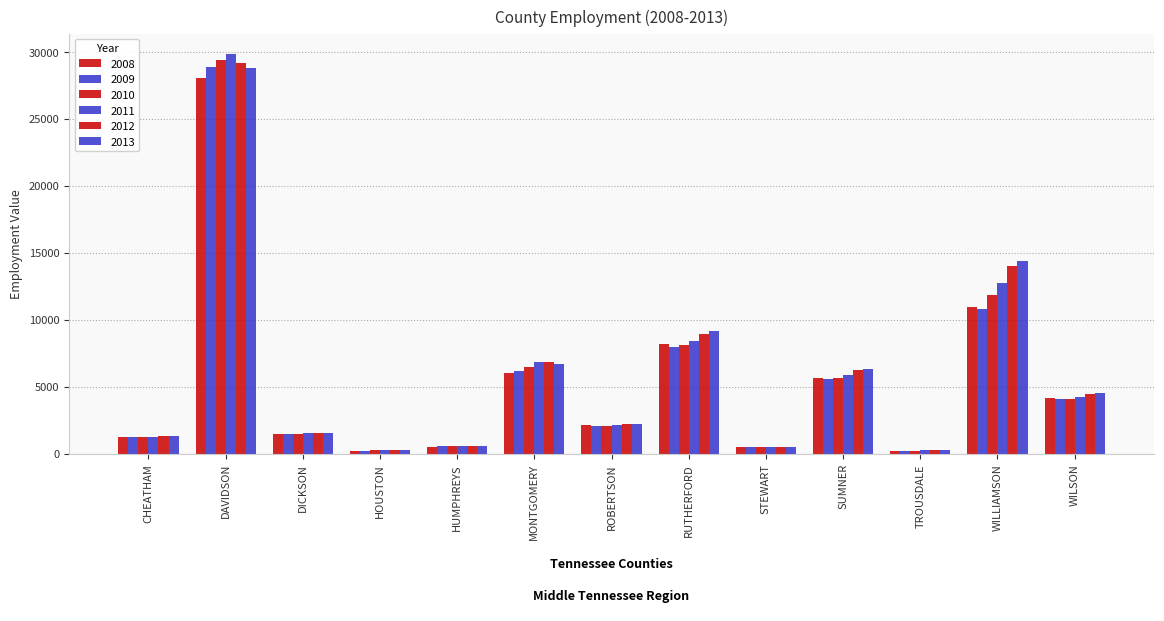

List the labels in order of 2009 value, smallest first.

HOUSTON, TROUSDALE, STEWART, HUMPHREYS, CHEATHAM, DICKSON, ROBERTSON, WILSON, SUMNER, MONTGOMERY, RUTHERFORD, WILLIAMSON, DAVIDSON